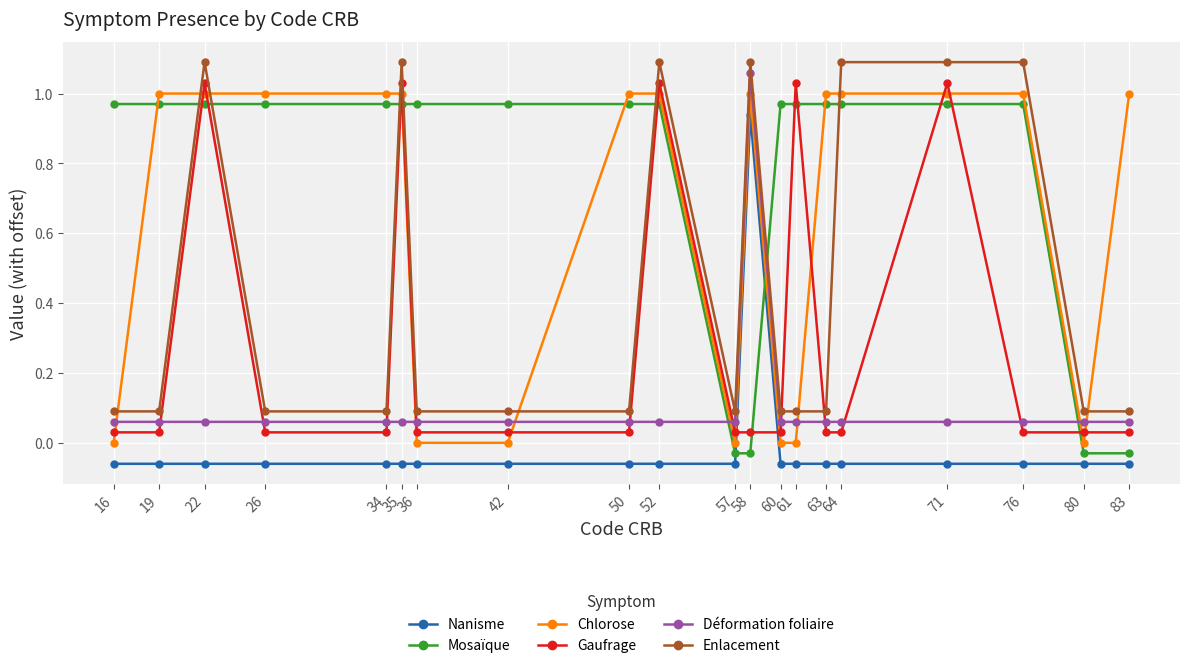

Which category has the highest value in the Déformation foliaire series?

58